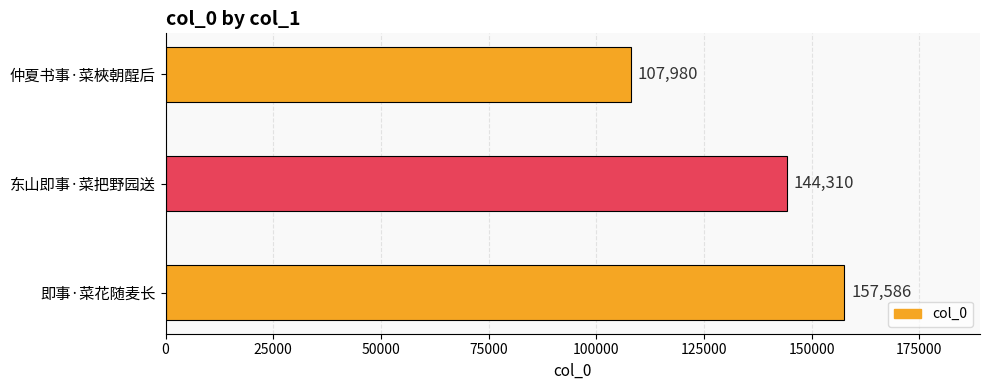

Is it true that the value at 仲夏书事·菜梜朝酲后 is 107980?

True